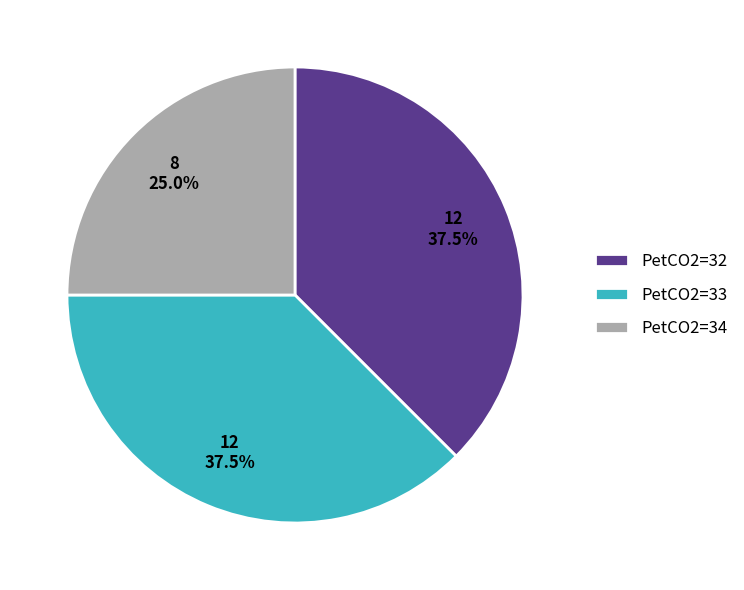

Is PetCO2=34 the majority of the pie?

No